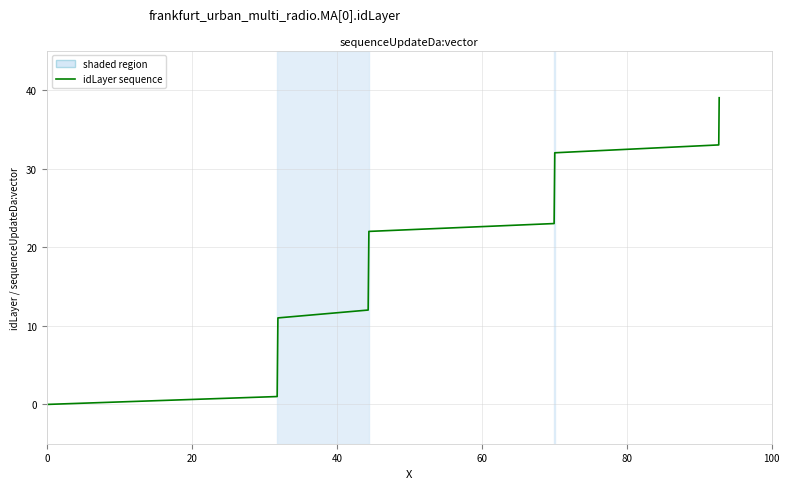

What is the difference between the maximum and minimum values?

39